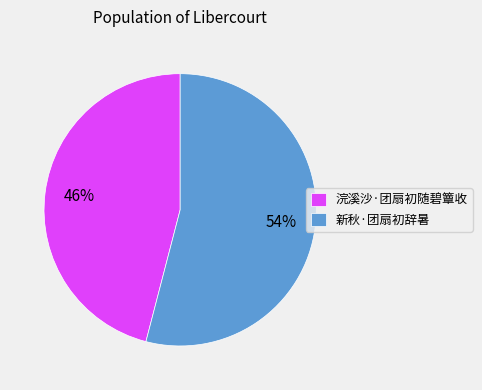

True or false: 新秋·团扇初辞暑 accounts for 54% of the total.

True